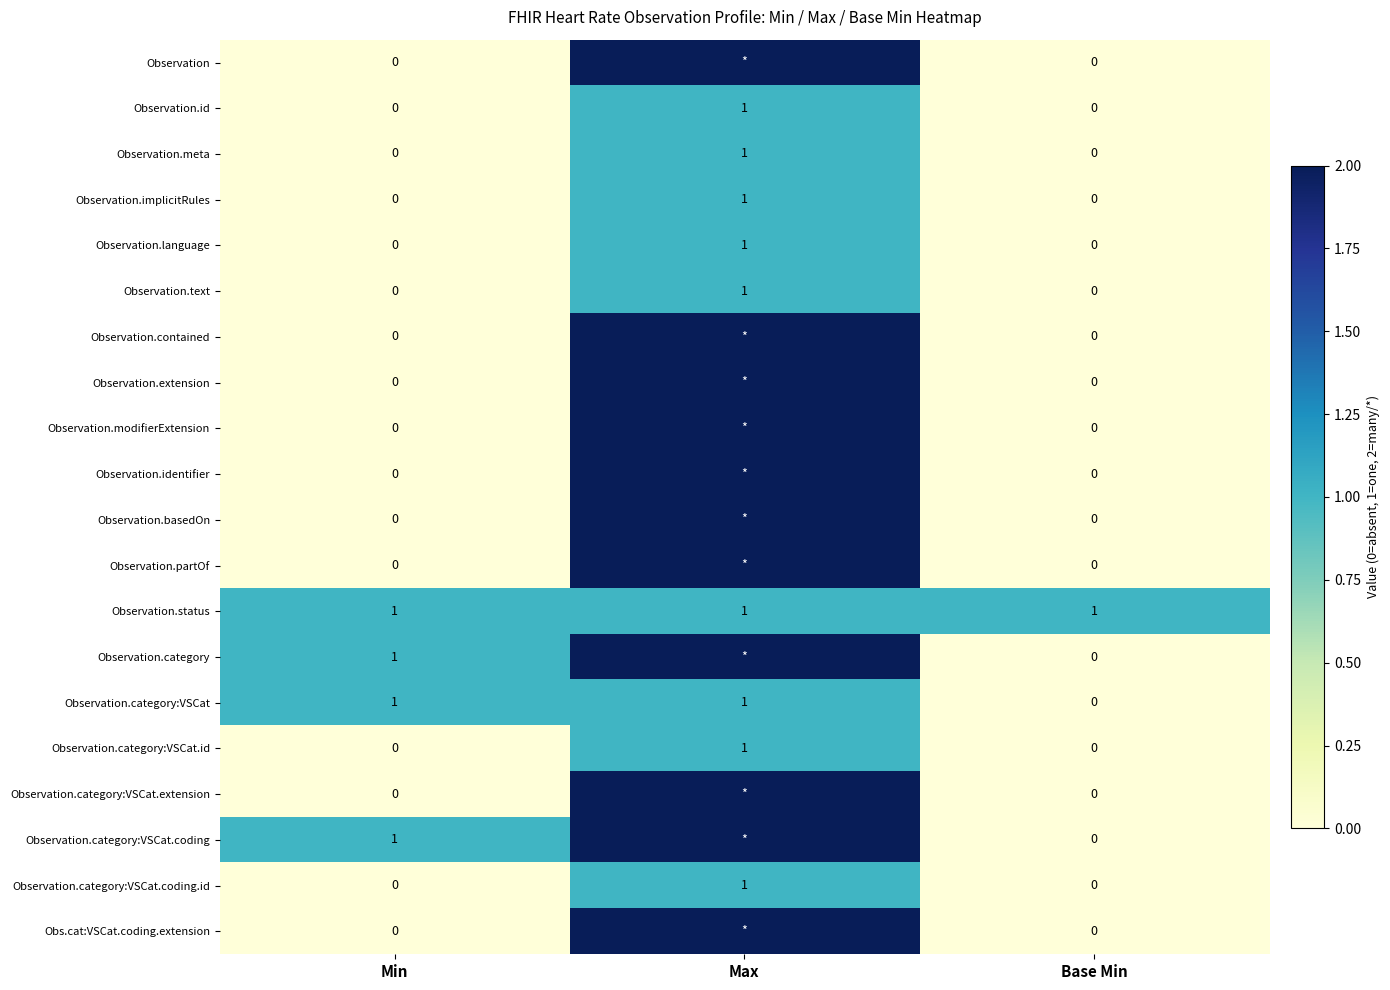

True or false: Observation.category:VSCat has a value of 1 at Min.

True